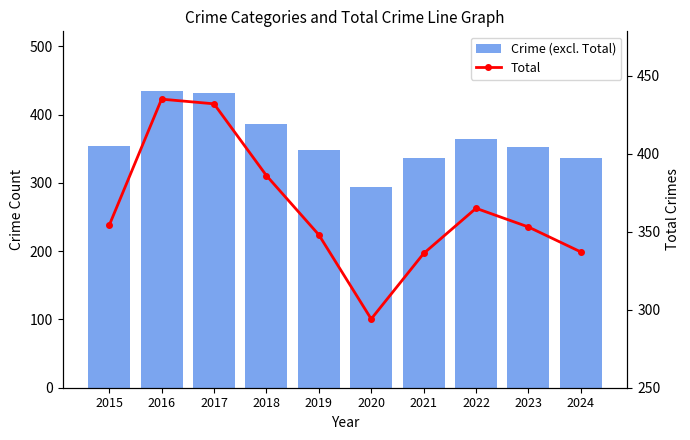

The value of Crime (excl. Total) at 2021 is 336. True or false?

True